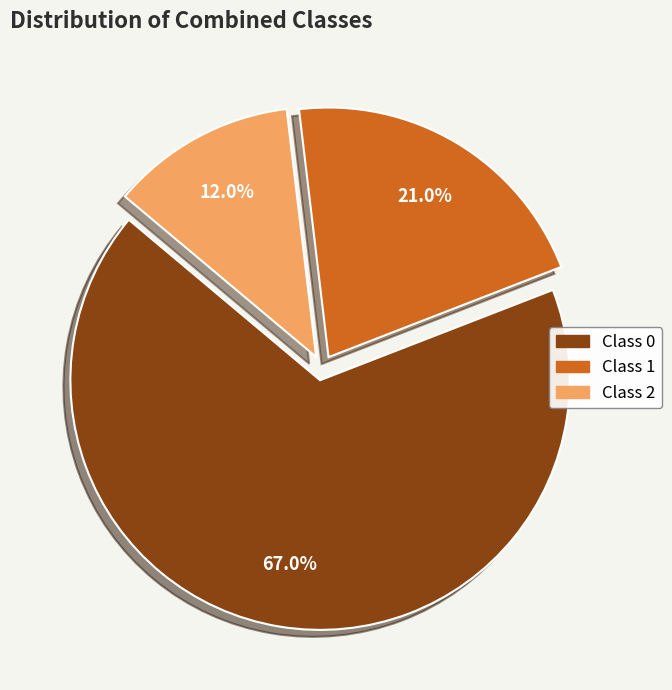

Which category has the smallest portion of the pie?

Class 2